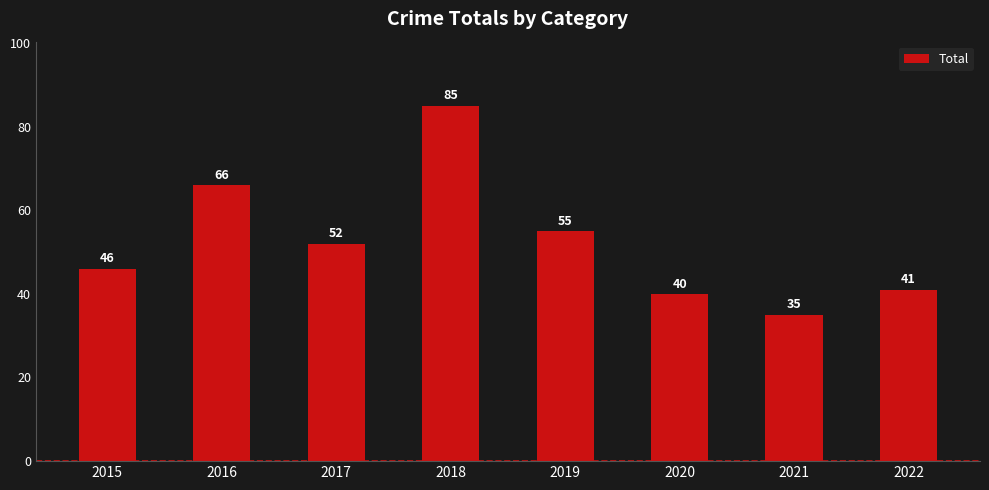

How many data points are less than 52?

4